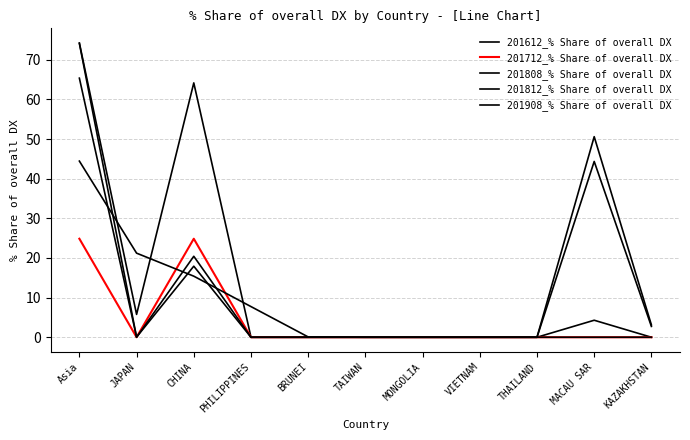

What is the sum of the 201908_% Share of overall DX values at THAILAND and BRUNEI?

0.1